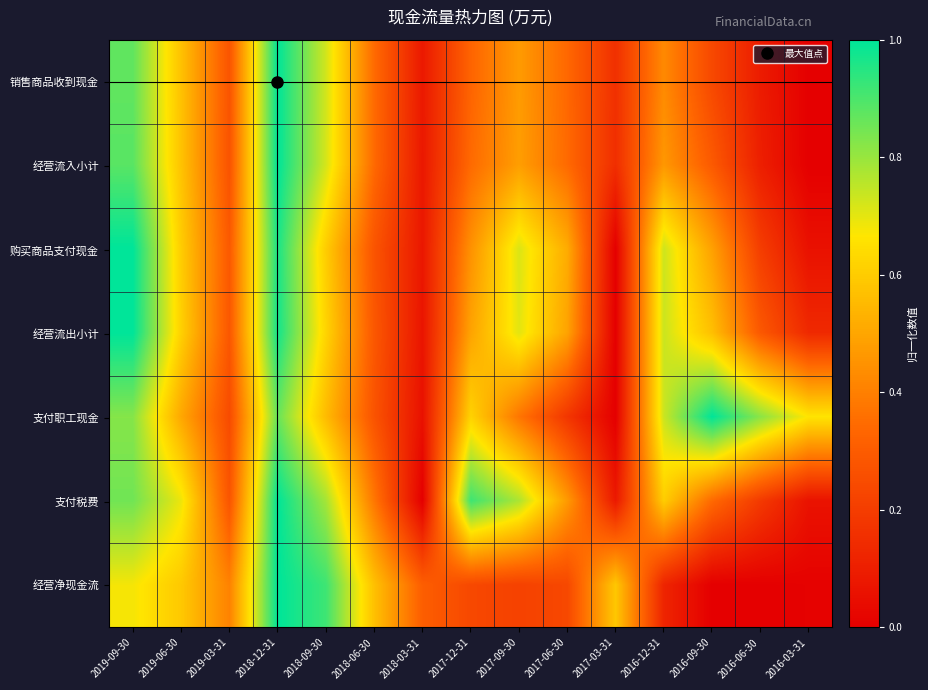

Reading left to right, list all the values displayed in this chart.

销售商品收到现金: 2019-09-30=0.9	2019-06-30=0.6	2019-03-31=0.3	2018-12-31=1.0	2018-09-30=0.7	2018-06-30=0.3	2018-03-31=0.1	2017-12-31=0.3	2017-09-30=0.5	2017-06-30=0.3	2017-03-31=0.2	2016-12-31=0.4	2016-09-30=0.2	2016-06-30=0.1	2016-03-31=0.0
经营流入小计: 2019-09-30=0.9	2019-06-30=0.6	2019-03-31=0.3	2018-12-31=1.0	2018-09-30=0.7	2018-06-30=0.3	2018-03-31=0.1	2017-12-31=0.3	2017-09-30=0.5	2017-06-30=0.3	2017-03-31=0.2	2016-12-31=0.5	2016-09-30=0.3	2016-06-30=0.1	2016-03-31=0.0
购买商品支付现金: 2019-09-30=1.0	2019-06-30=0.6	2019-03-31=0.3	2018-12-31=1.0	2018-09-30=0.6	2018-06-30=0.3	2018-03-31=0.1	2017-12-31=0.4	2017-09-30=0.7	2017-06-30=0.5	2017-03-31=0.0	2016-12-31=0.7	2016-09-30=0.5	2016-06-30=0.2	2016-03-31=0.1
经营流出小计: 2019-09-30=1.0	2019-06-30=0.6	2019-03-31=0.3	2018-12-31=1.0	2018-09-30=0.6	2018-06-30=0.3	2018-03-31=0.1	2017-12-31=0.5	2017-09-30=0.7	2017-06-30=0.5	2017-03-31=0.0	2016-12-31=0.7	2016-09-30=0.6	2016-06-30=0.3	2016-03-31=0.1
支付职工现金: 2019-09-30=0.8	2019-06-30=0.5	2019-03-31=0.2	2018-12-31=0.9	2018-09-30=0.6	2018-06-30=0.3	2018-03-31=0.1	2017-12-31=0.6	2017-09-30=0.4	2017-06-30=0.2	2017-03-31=0.0	2016-12-31=0.7	2016-09-30=1.0	2016-06-30=0.8	2016-03-31=0.7
支付税费: 2019-09-30=0.9	2019-06-30=0.7	2019-03-31=0.3	2018-12-31=1.0	2018-09-30=0.8	2018-06-30=0.4	2018-03-31=0.0	2017-12-31=0.9	2017-09-30=0.8	2017-06-30=0.5	2017-03-31=0.1	2016-12-31=0.6	2016-09-30=0.3	2016-06-30=0.2	2016-03-31=0.1
经营净现金流: 2019-09-30=0.7	2019-06-30=0.6	2019-03-31=0.4	2018-12-31=1.0	2018-09-30=0.9	2018-06-30=0.6	2018-03-31=0.3	2017-12-31=0.2	2017-09-30=0.2	2017-06-30=0.2	2017-03-31=0.6	2016-12-31=0.1	2016-09-30=0.0	2016-06-30=0.0	2016-03-31=0.0